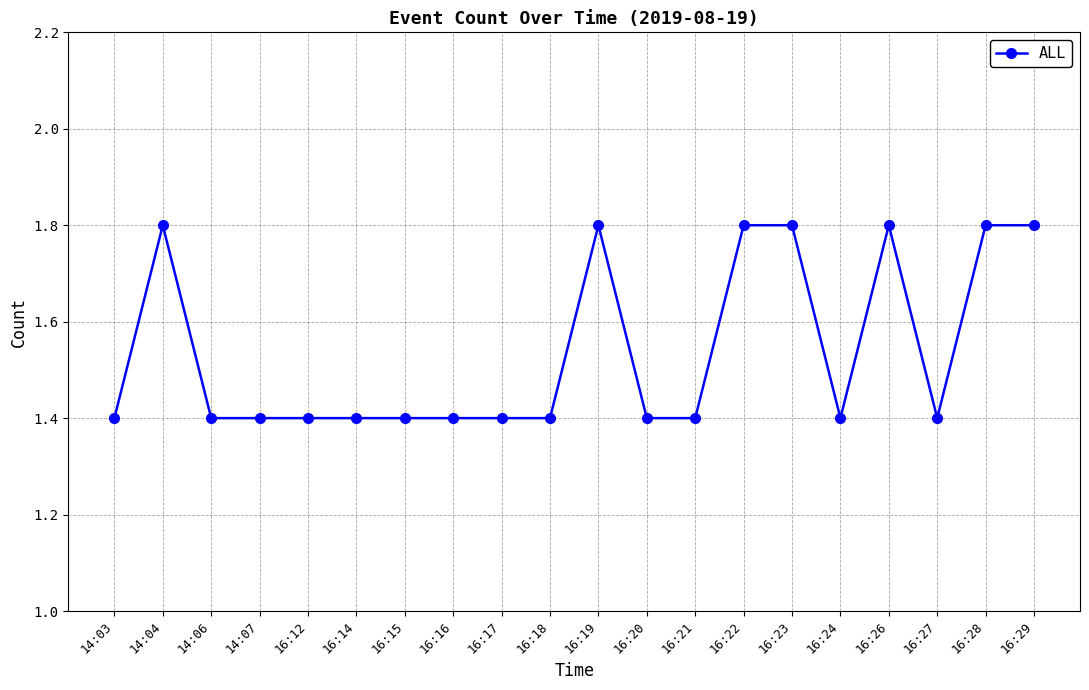

What is the ratio of the value at 16:15 to the value at 16:12?

1.0